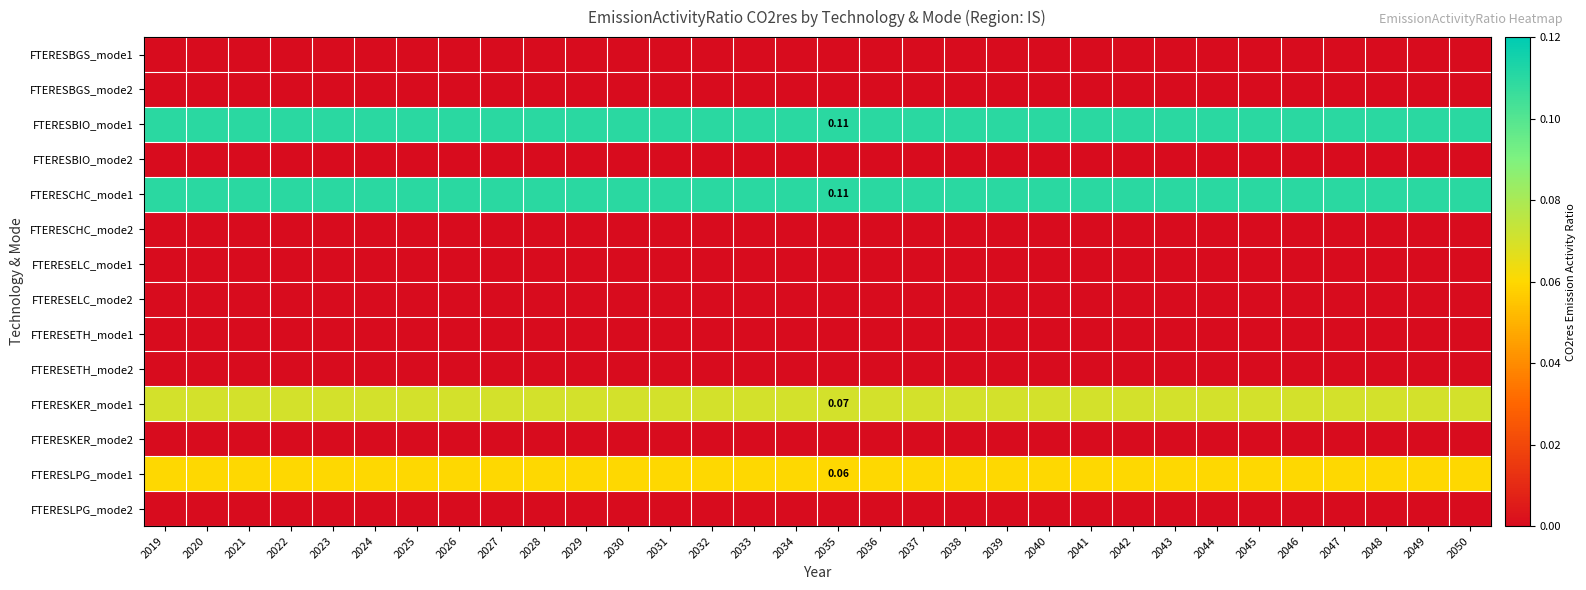

Is it true that FTERESELC_mode1 equals 0.0 at 2030?

True